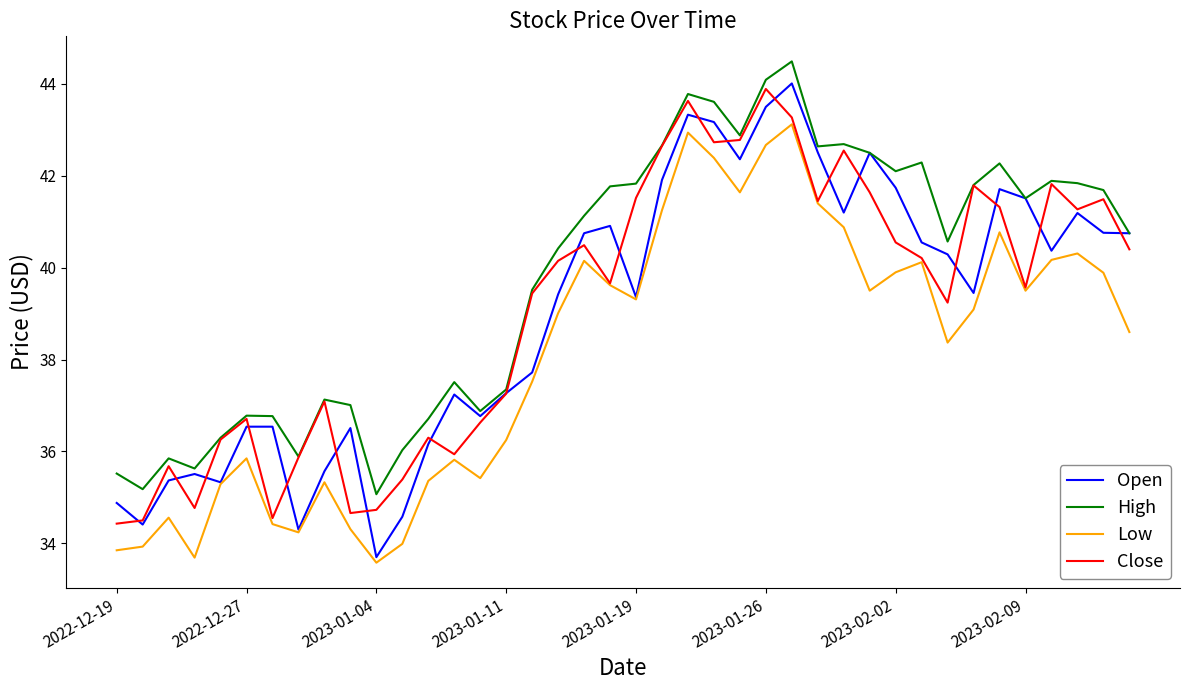

What is the difference between the maximum and minimum values in the Close series?

9.5